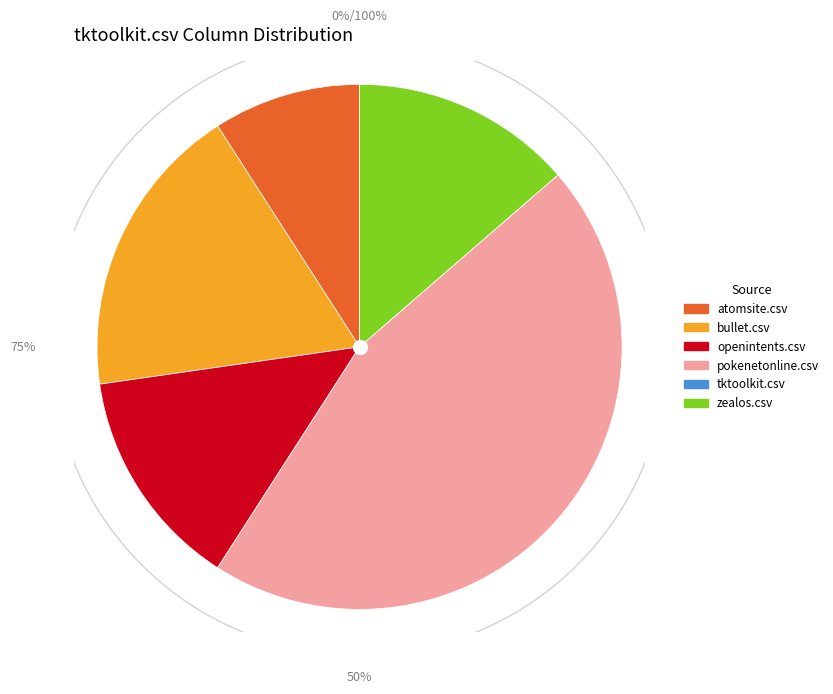

Is the sum of tktoolkit.csv and bullet.csv greater than half?

No